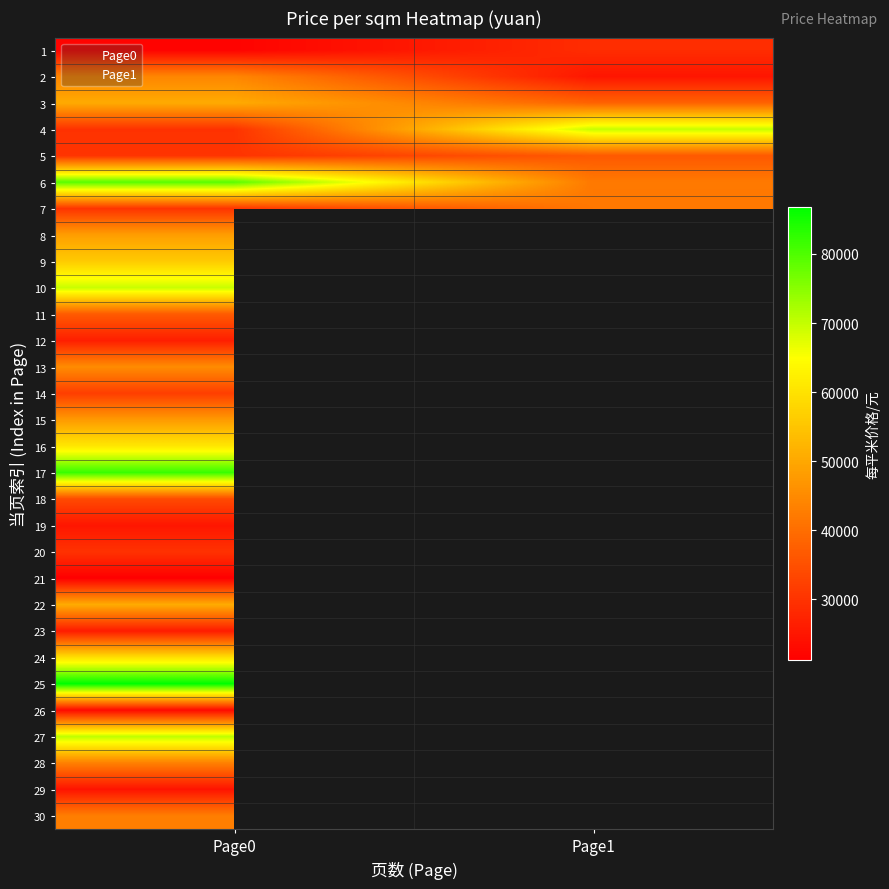

At which label does 12 reach its peak?

Page0